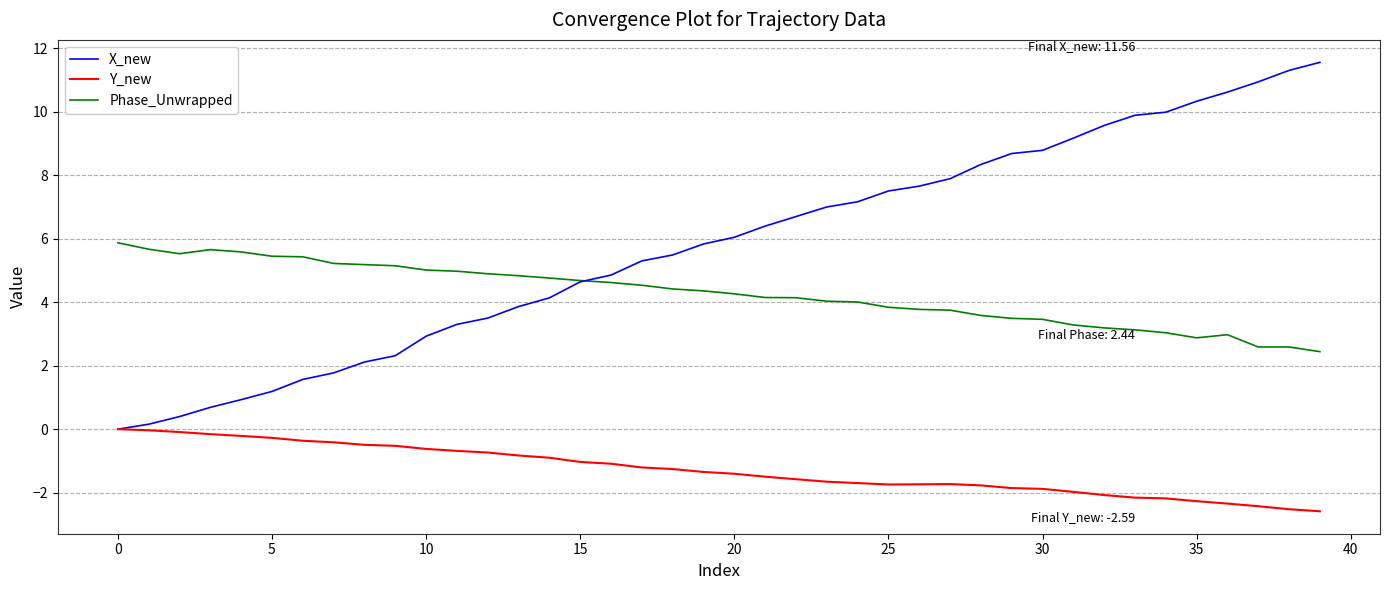

What is the average value of the X_new series?

5.8